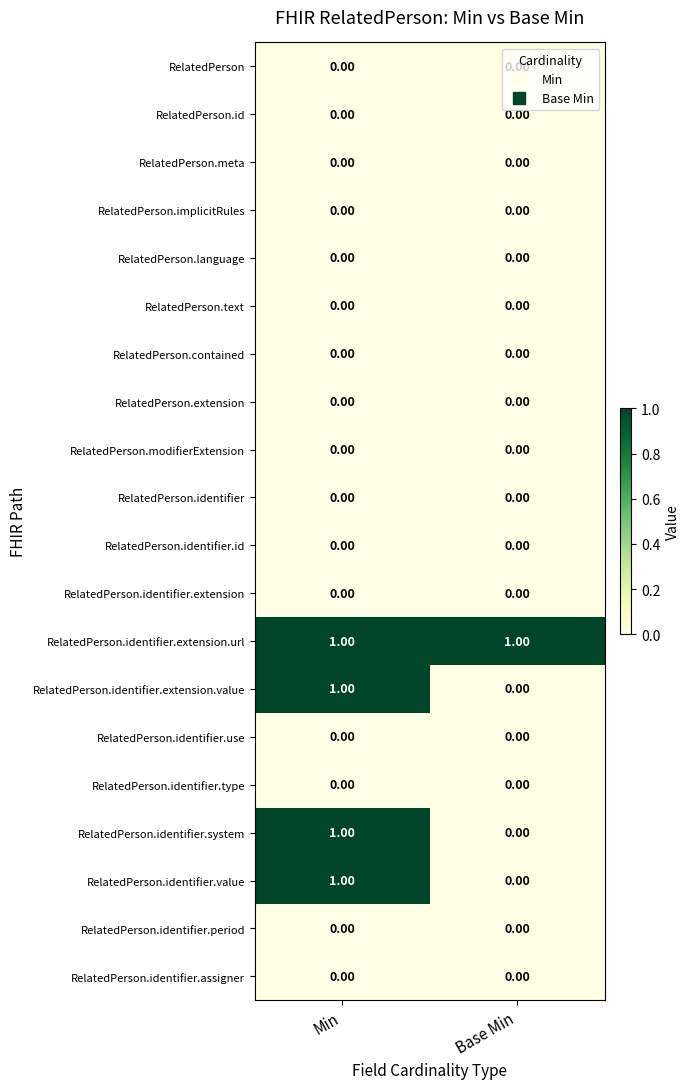

Which series has the largest total across all categories?

RelatedPerson.identifier.extension.url